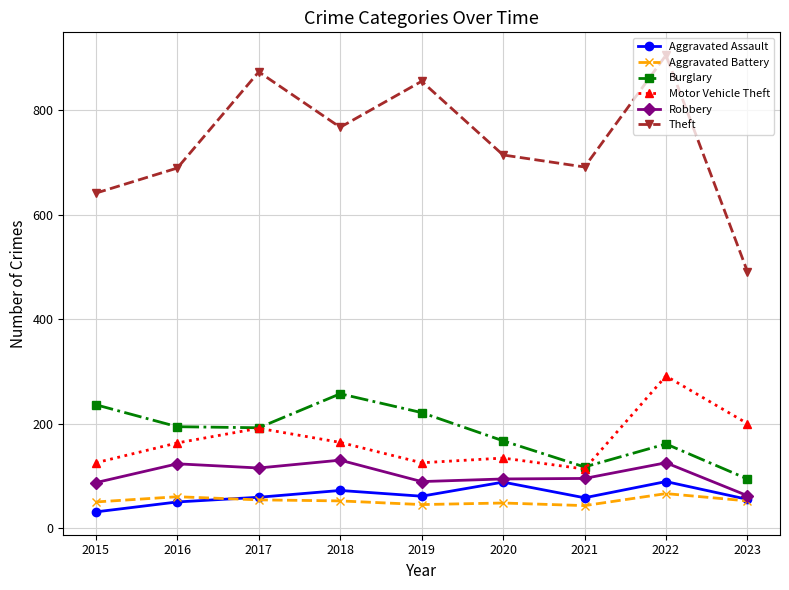

What is the value of the Burglary point at the 5th from the left?

221